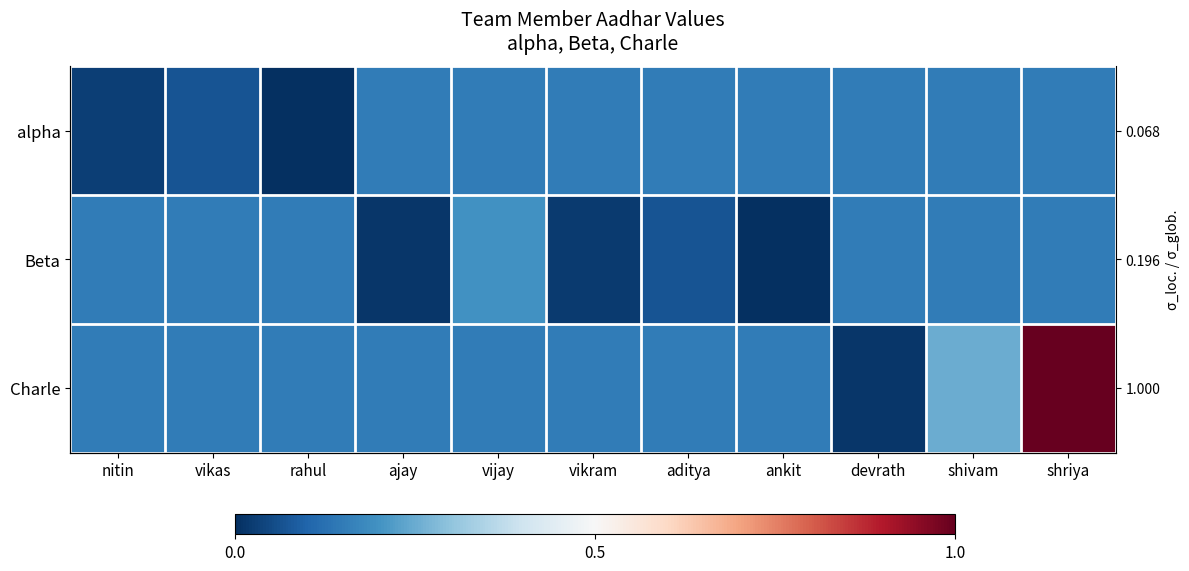

True or false: alpha has a value of 0.1 at vikram.

False